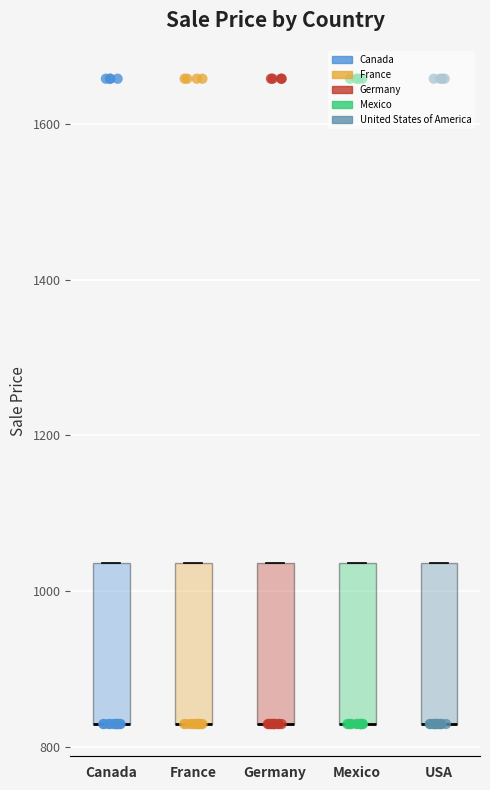

Where is the lower edge of the box for Mexico on the y-axis? The values are not printed on the chart, so give them approximately, as read against the axis.

820